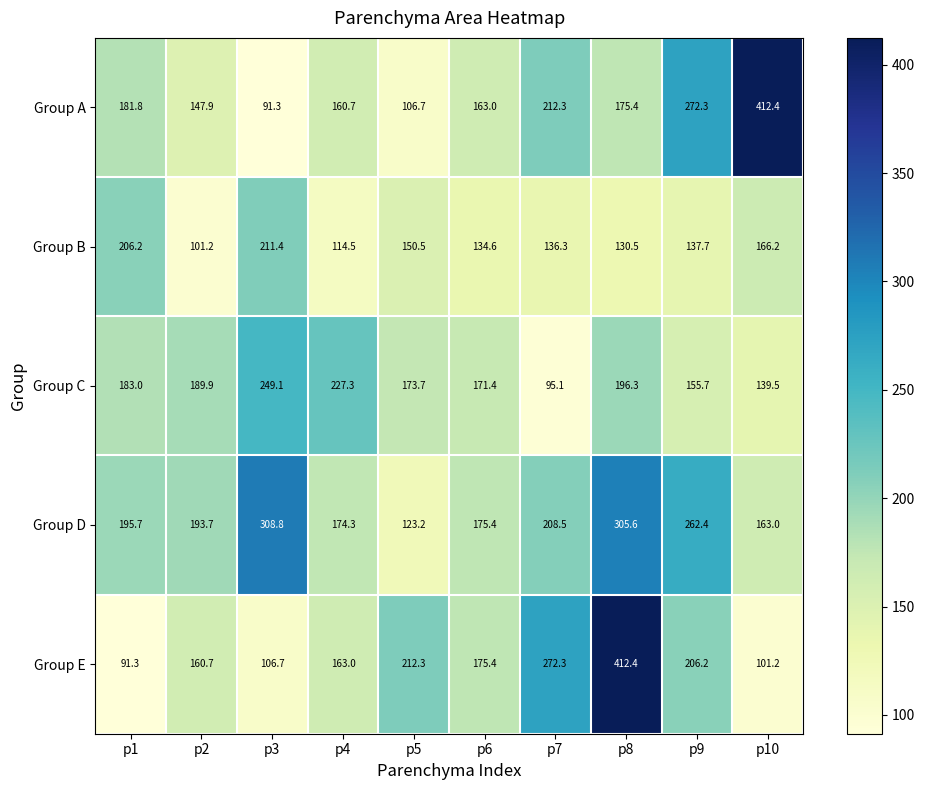

Is it true that Group B equals 230.7 at p7?

False